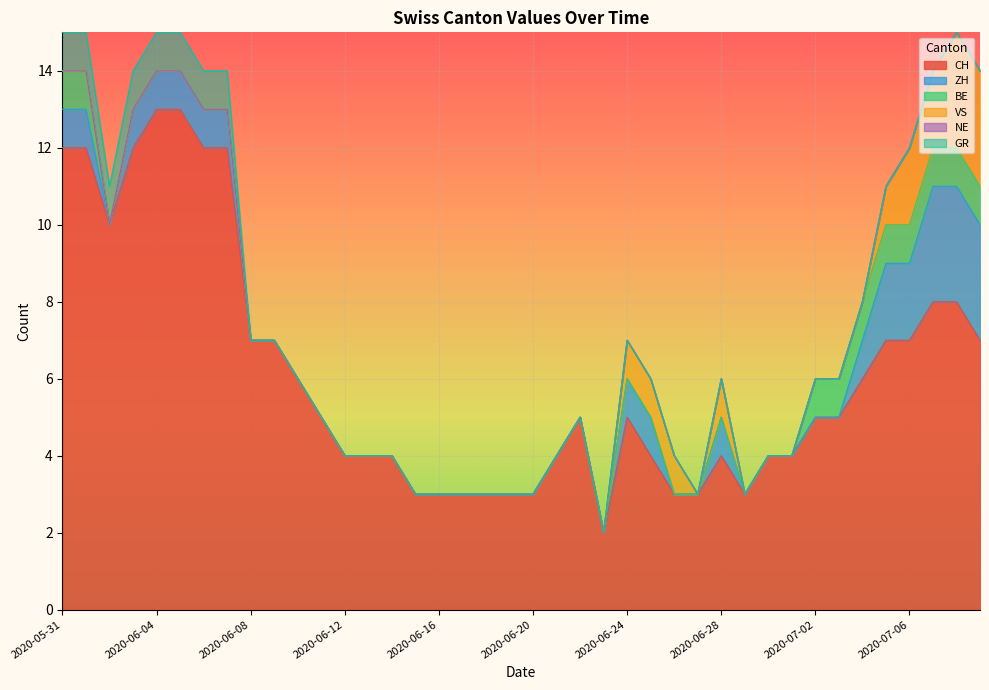

How many series are shown in this chart?

6